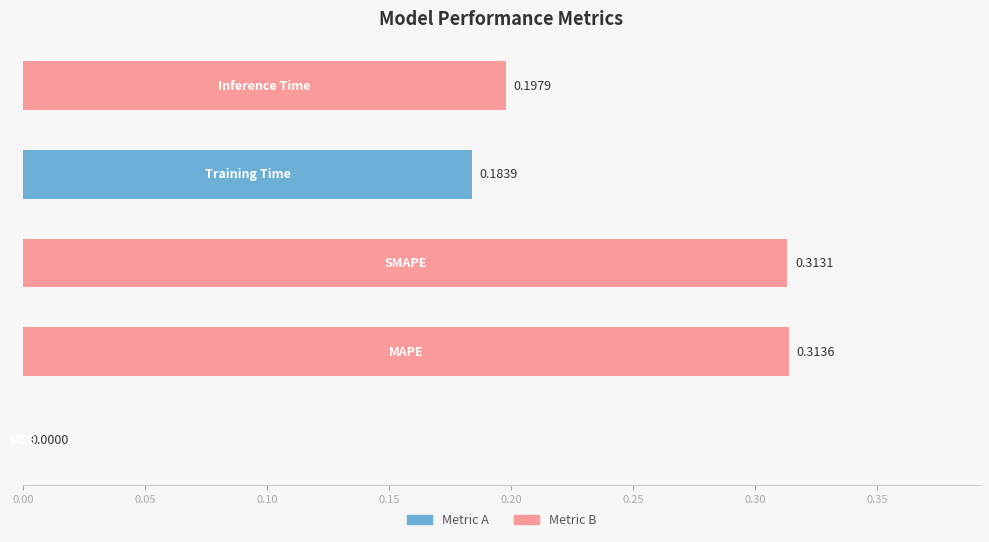

What is the sum of all values?

1.0